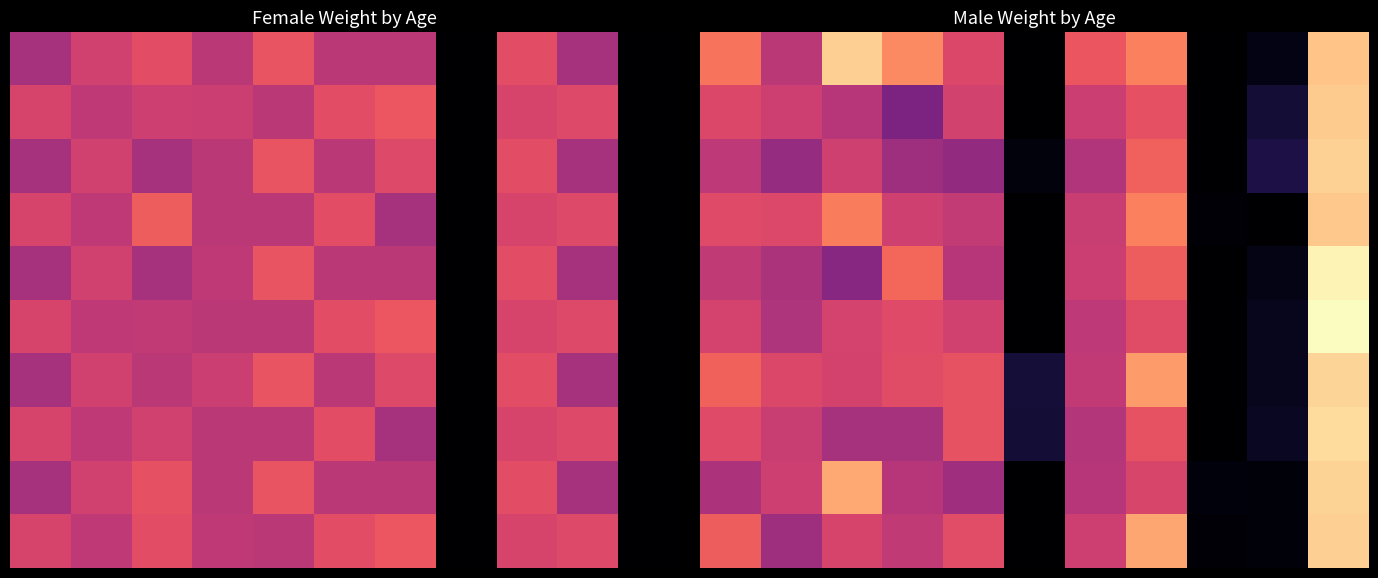

What is the difference between the highest and lowest values at 9?

15.7